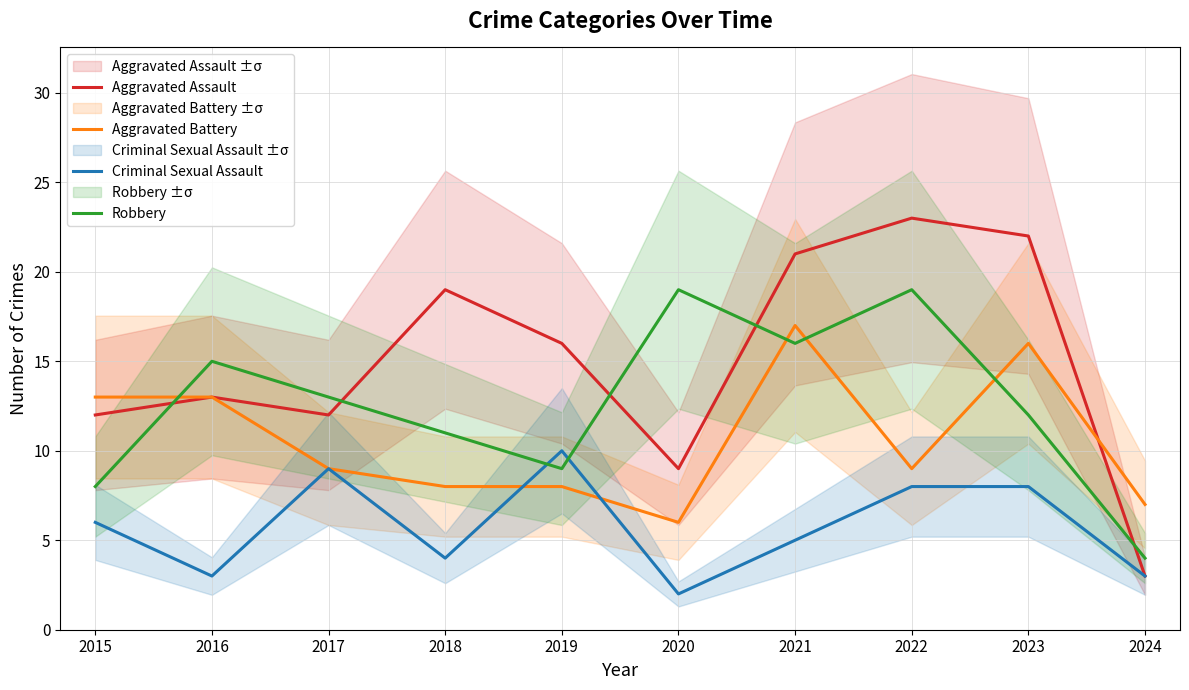

How many Criminal Sexual Assault values are between 3 and 8?

7